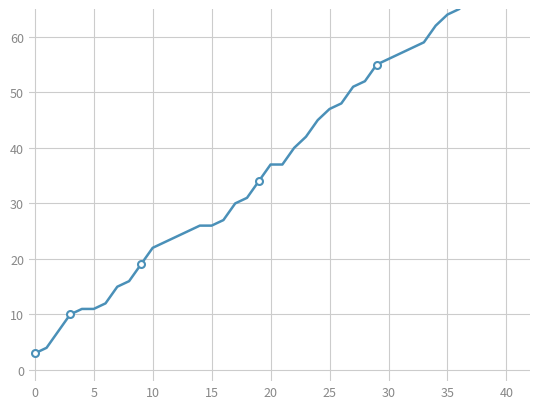

Between 30 and 38, which is larger?

38